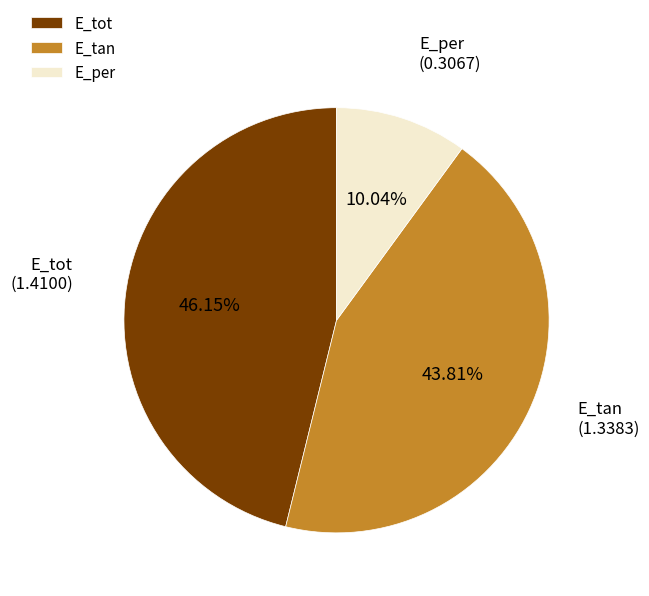

Combined, do E_tan and E_per account for over 50%?

Yes